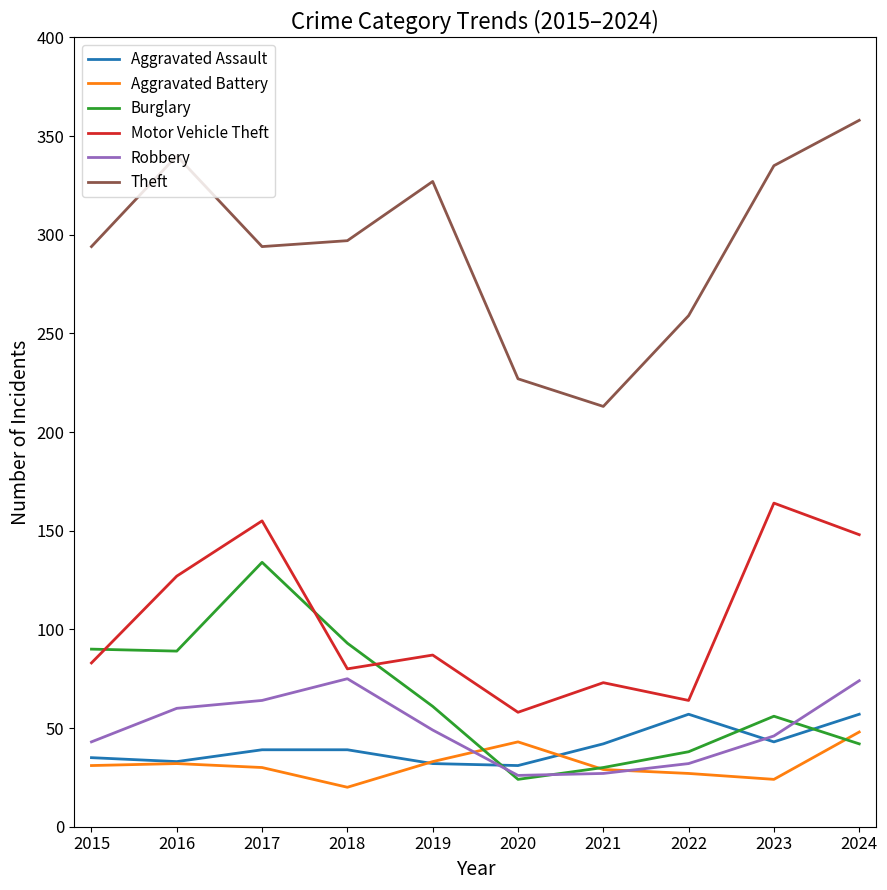

True or false: Theft and Aggravated Assault cross at least once.

False